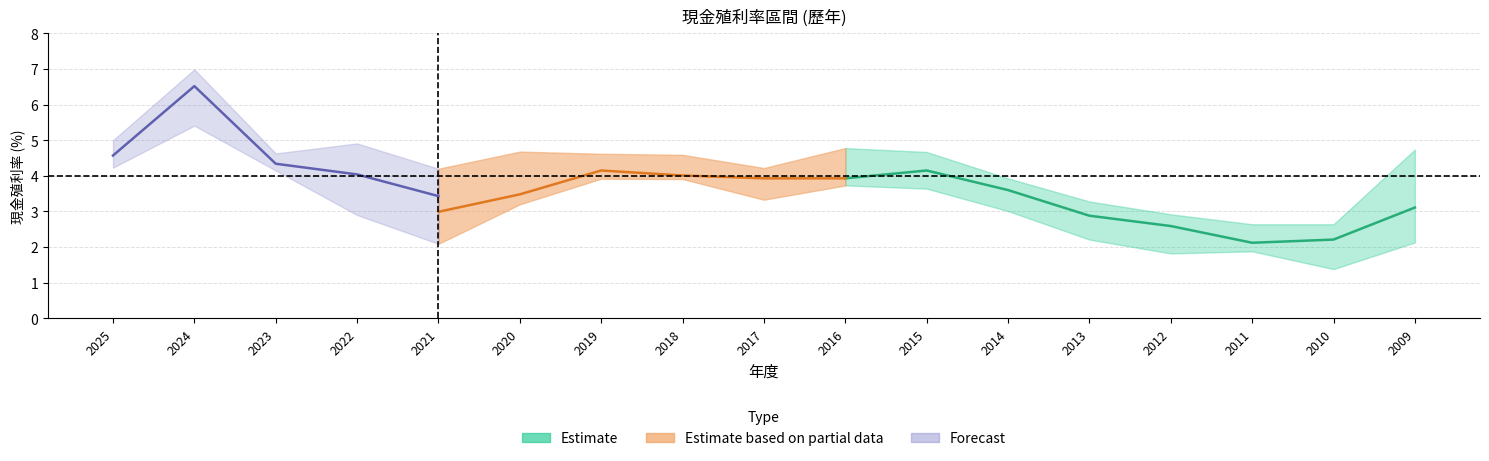

True or false: 現金殖利率_除息前 has more than 1 interior local peaks.

True